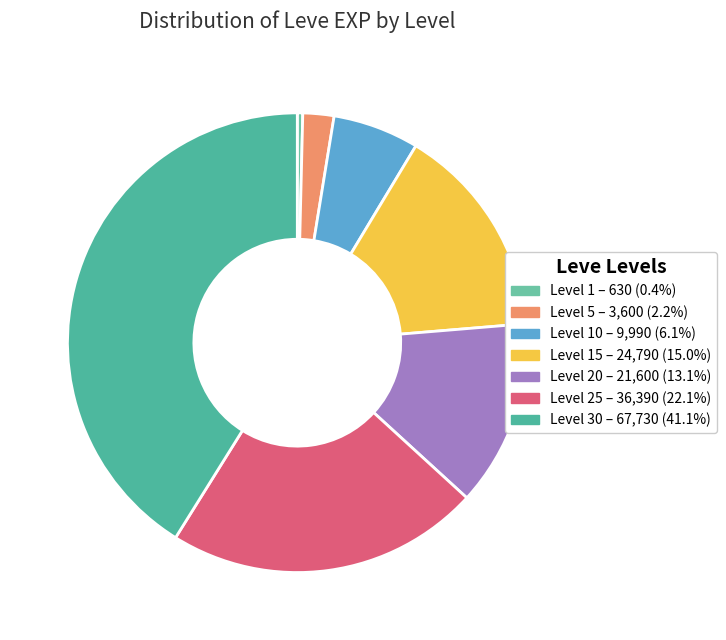

Count the number of slices in the pie.

7